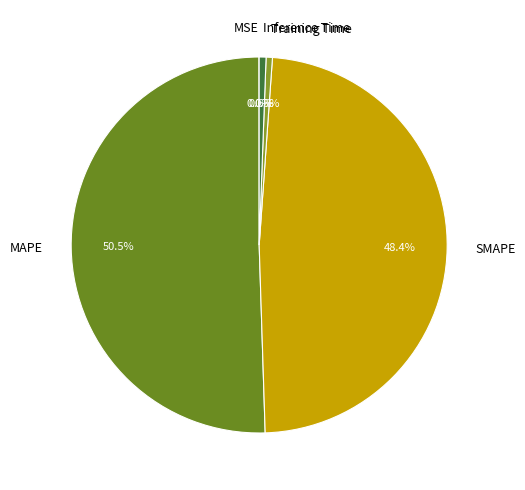

Which slice is the largest?

MAPE